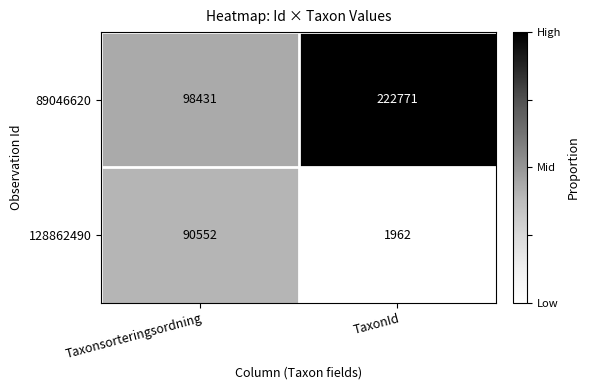

Rank the series by their average value, from highest to lowest.

89046620, 128862490